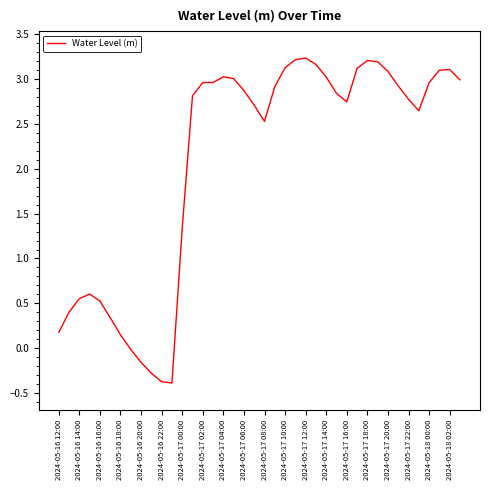

What is the smallest value displayed?

-0.4